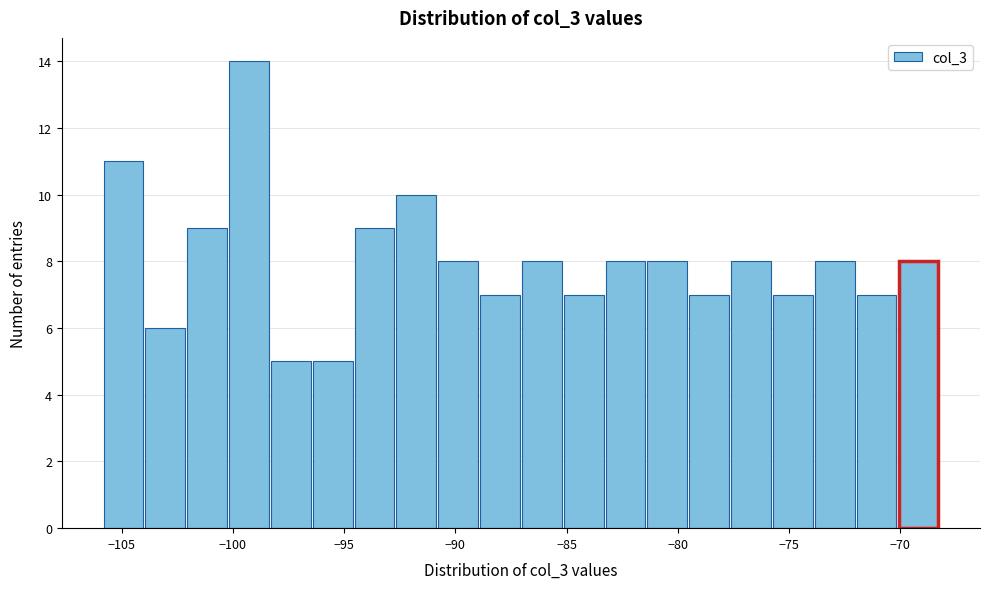

Read against the x-axis, roughly where is the centre of the tallest bar?

-99.5